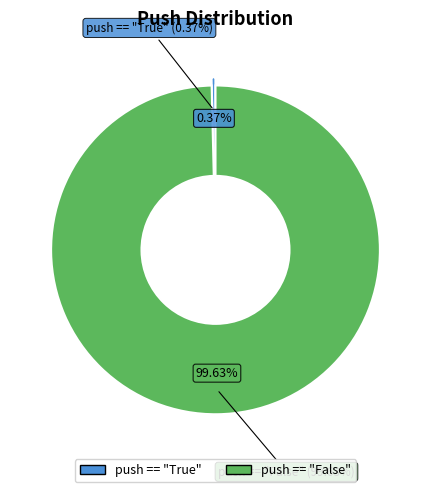

What percentage do push == "False" and push == "True" together represent?

100.0%